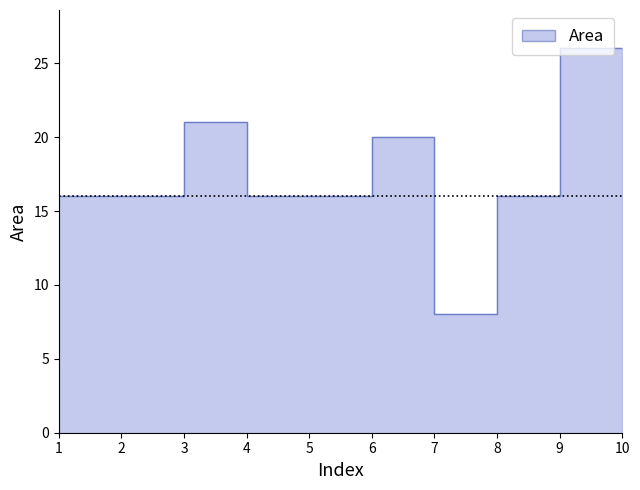

What is the sum of all values?

181